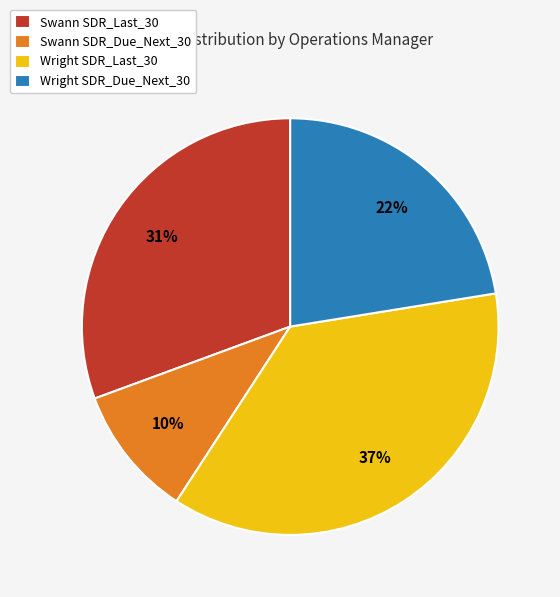

Does Wright SDR_Last_30 account for over 50% of the chart?

No